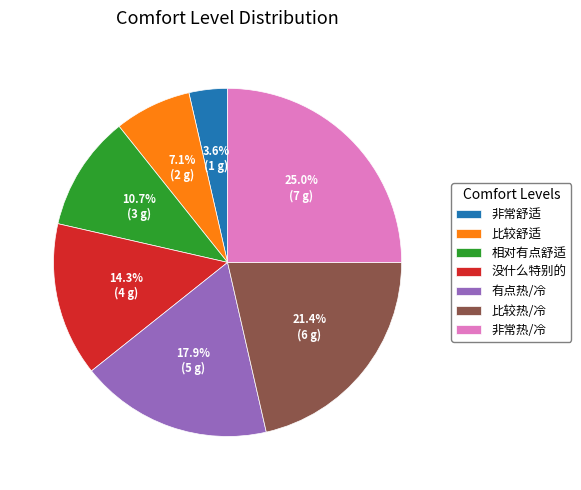

Is it true that 比较舒适 is 1% of the pie?

False